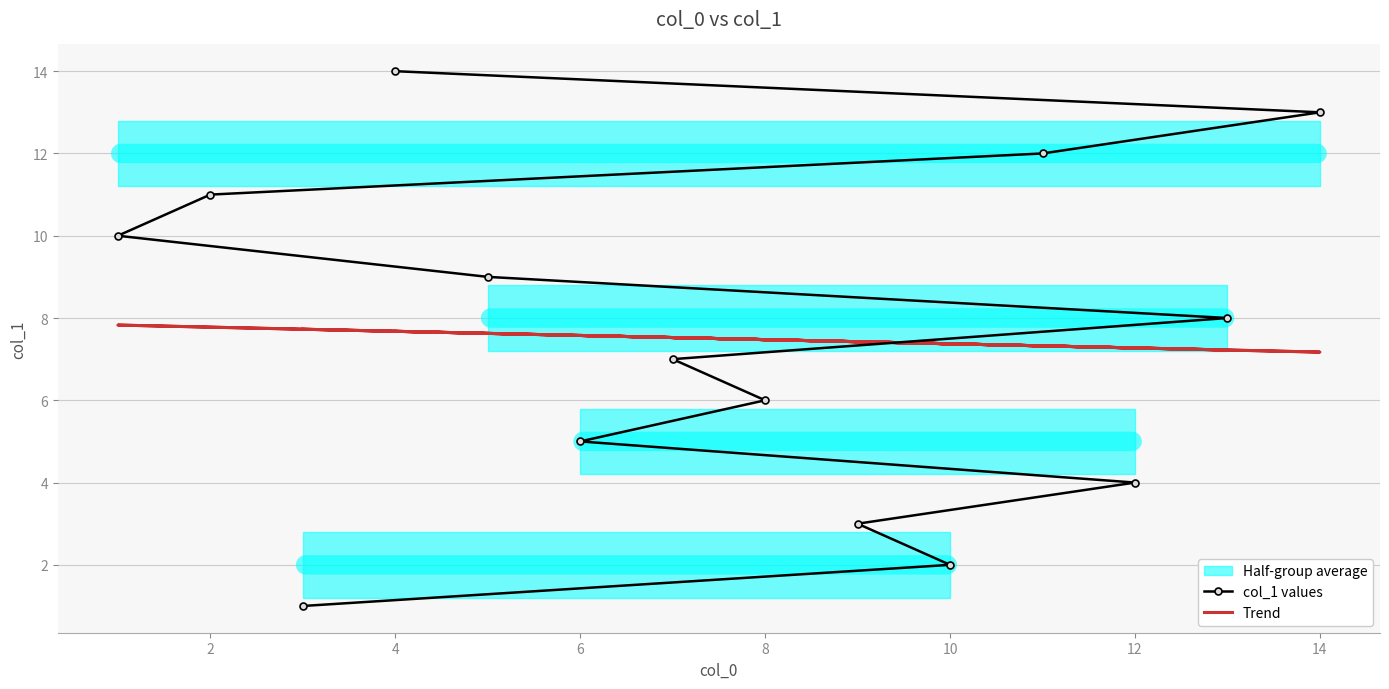

Which series ends up on top after the final intersection of Trend and col_1 values?

col_1 values